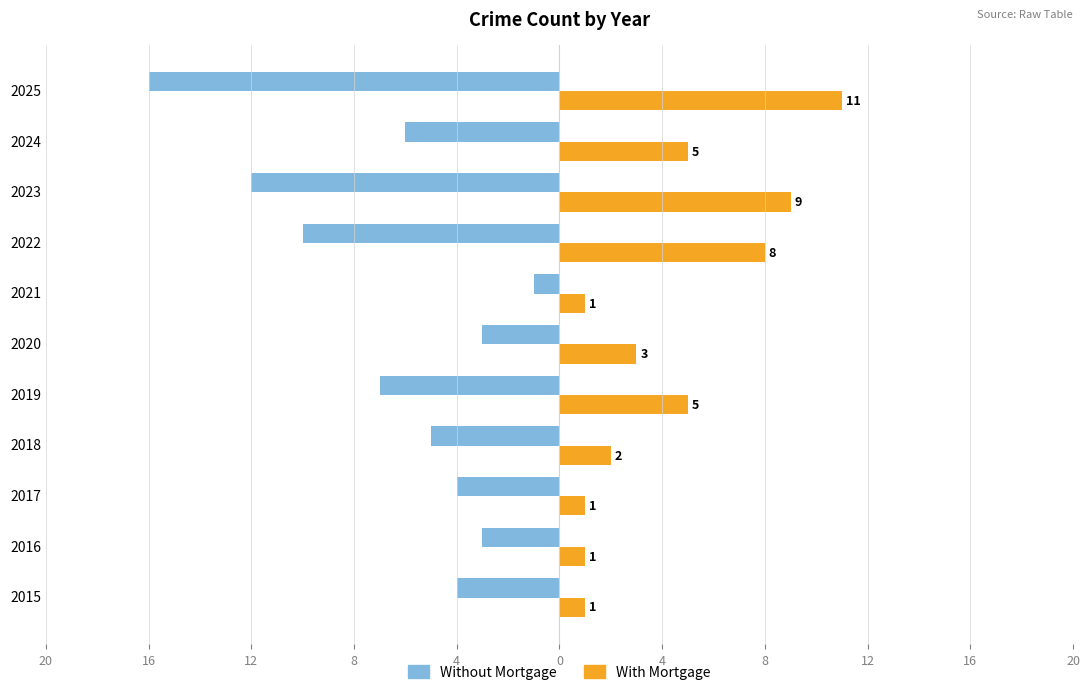

Reading left to right, list all the values displayed in this chart.

Without Mortgage: -4	-3	-4	-5	-7	-3	-1	-10	-12	-6	-16
With Mortgage: 1	1	1	2	5	3	1	8	9	5	11